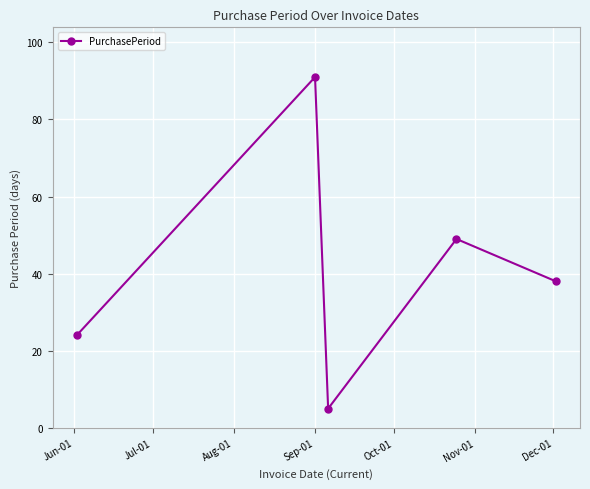

How many interior local peaks (higher than both neighbors) does the data have?

2